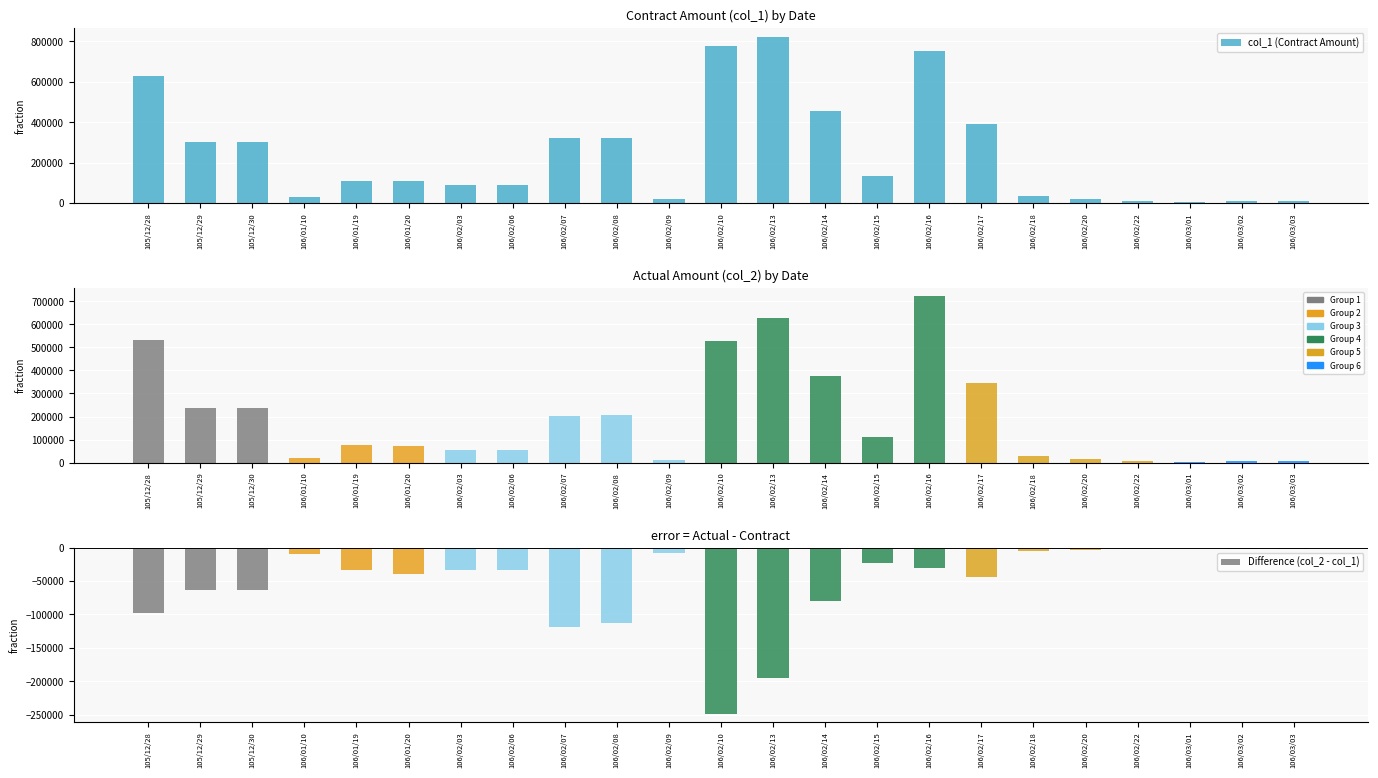

What is the difference between the highest and lowest values at 106/02/08?

432600